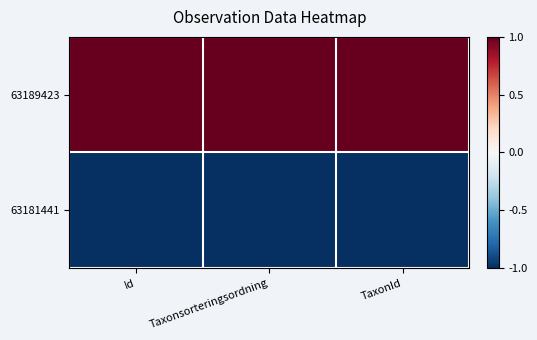

What is the greatest value displayed?

1